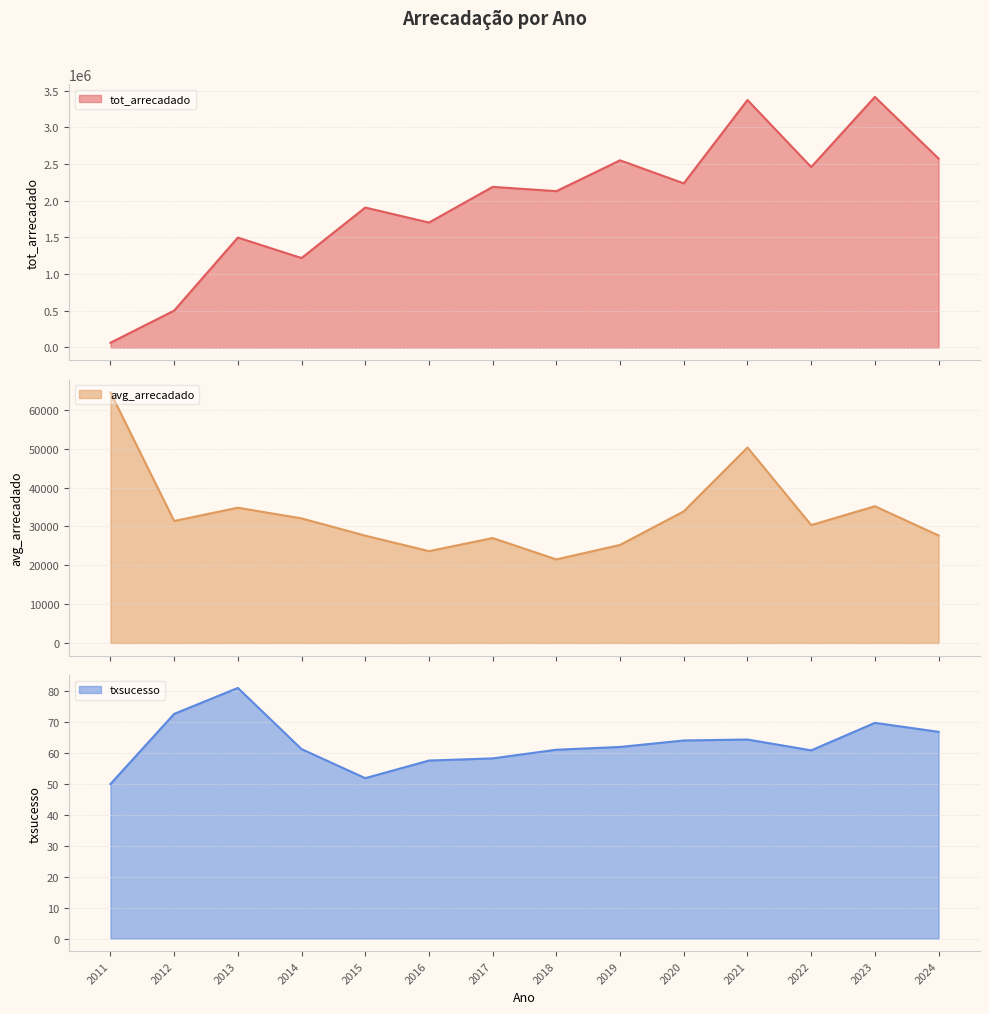

What is the difference between the maximum and minimum values in the txsucesso series?

31.1